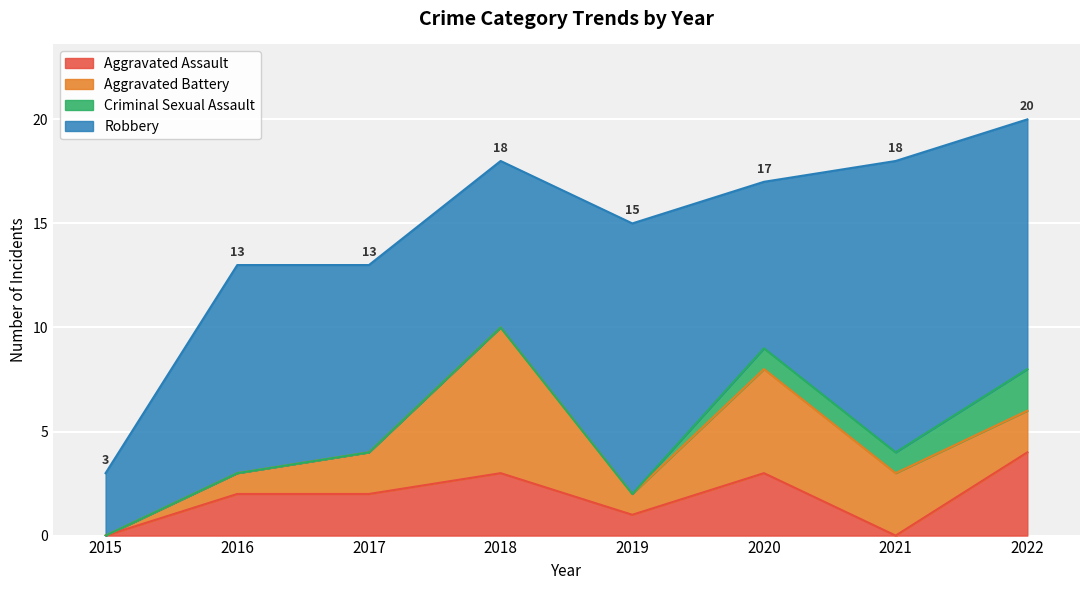

Count the number of data series in this chart.

4